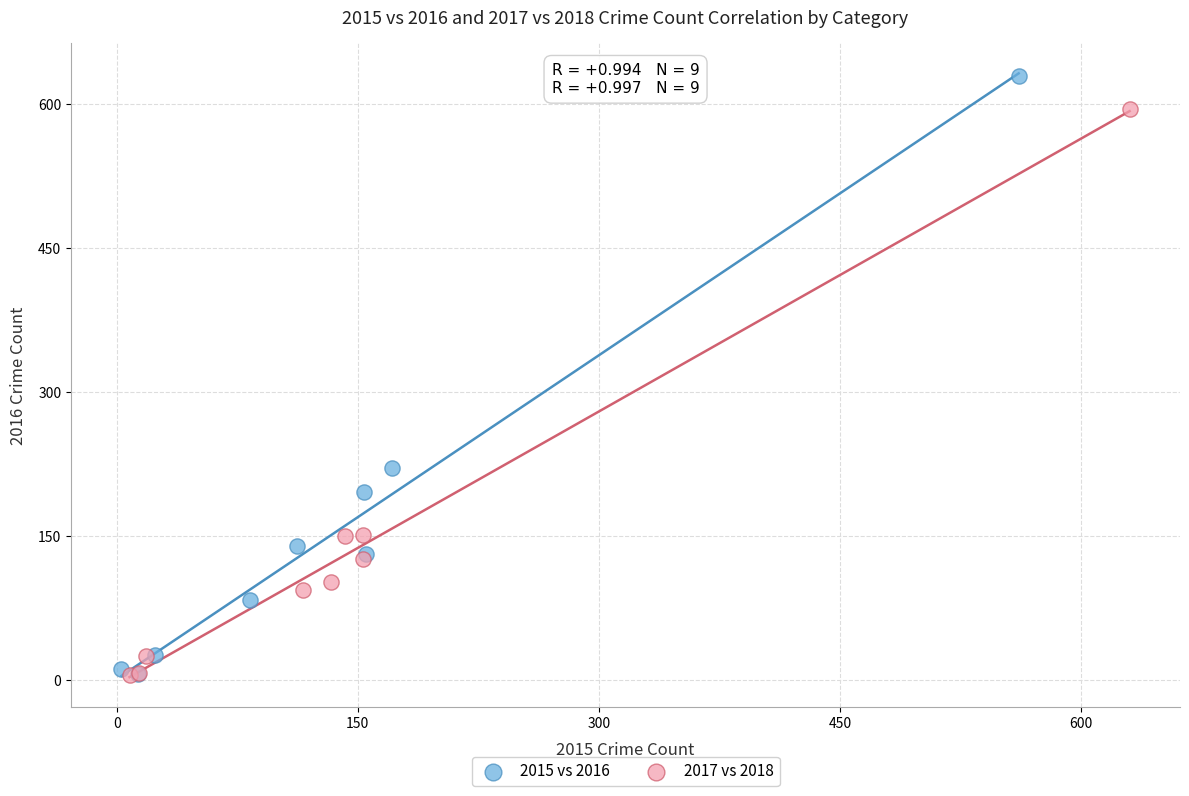

Which series reaches the maximum Y coordinate?

2015 vs 2016